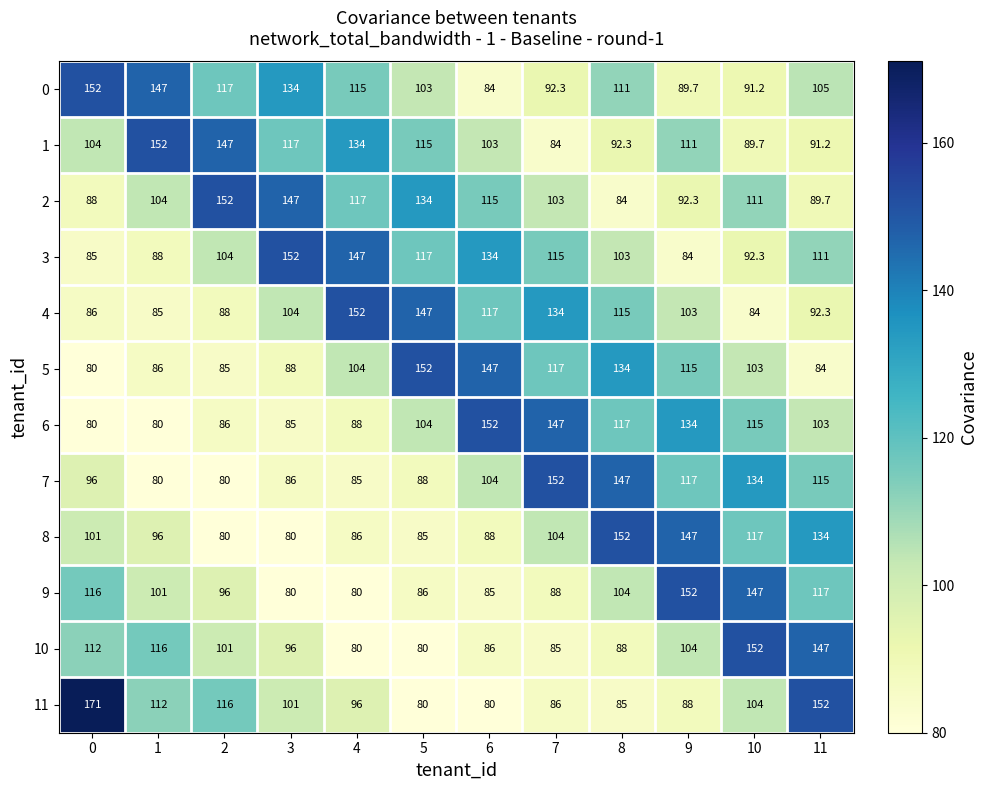

Which series has the largest range (max minus min)?

11